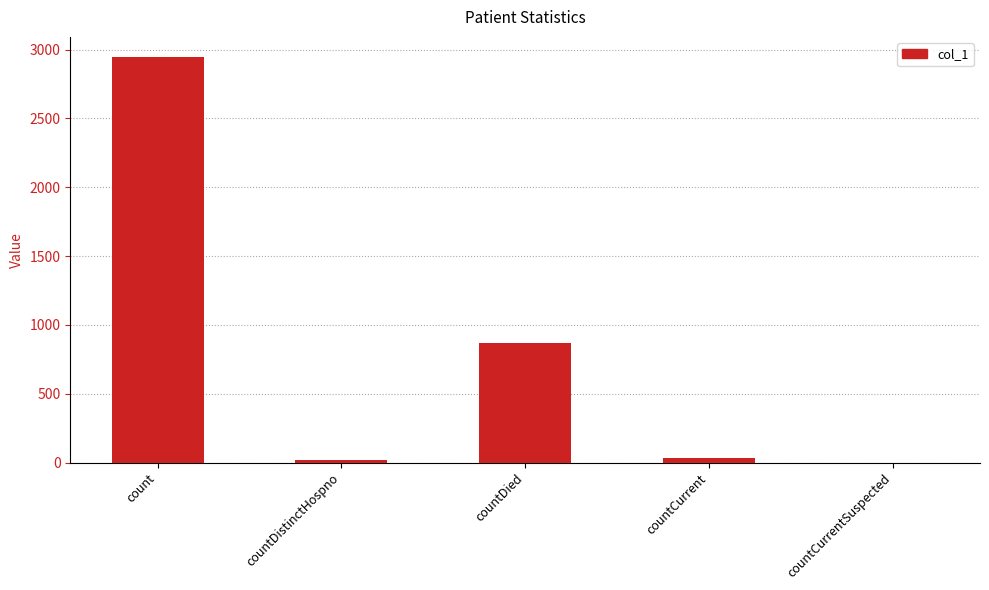

What is the greatest value displayed?

2945